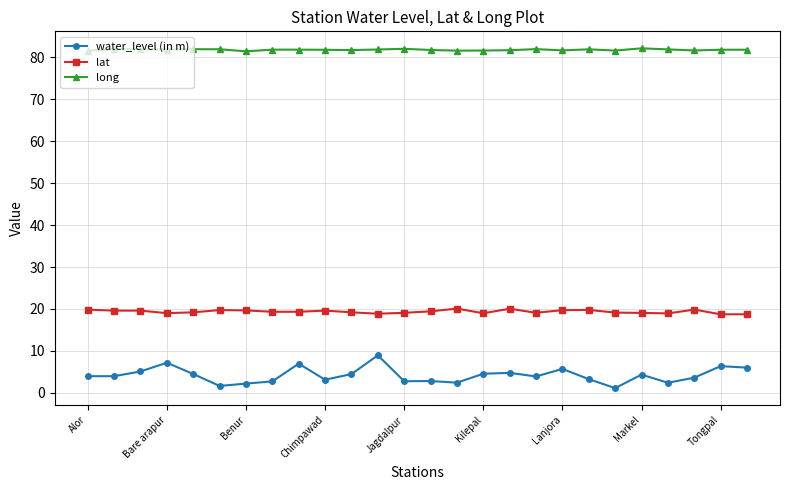

What is the value of the water_level (in m) point at the 8th from the left?

2.7